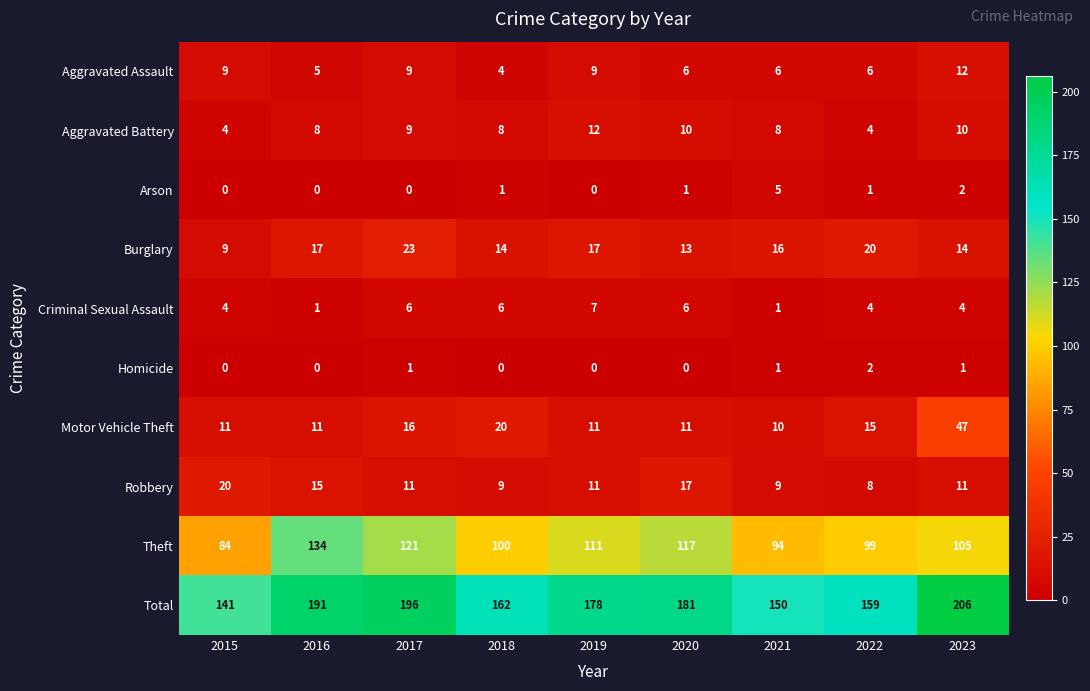

Is the value of Total at 2020 greater than the value of Criminal Sexual Assault at 2016?

Yes